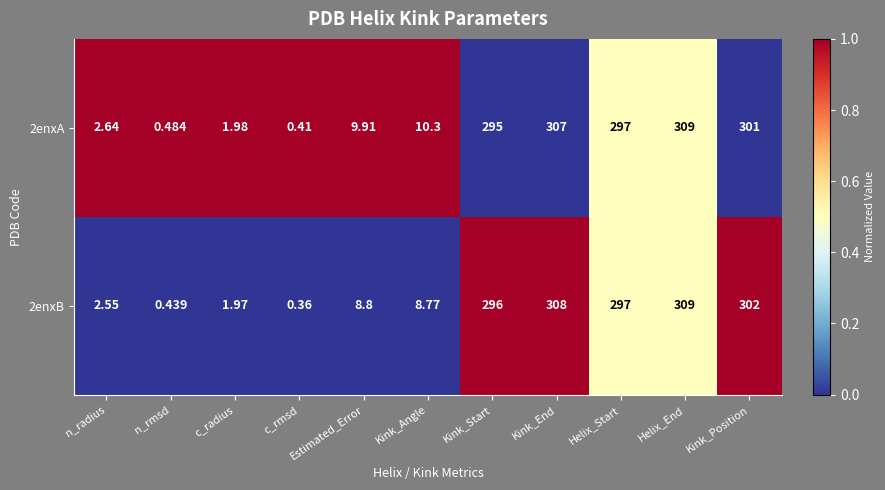

Where does the 2enxB series first go above 8?

Estimated_Error